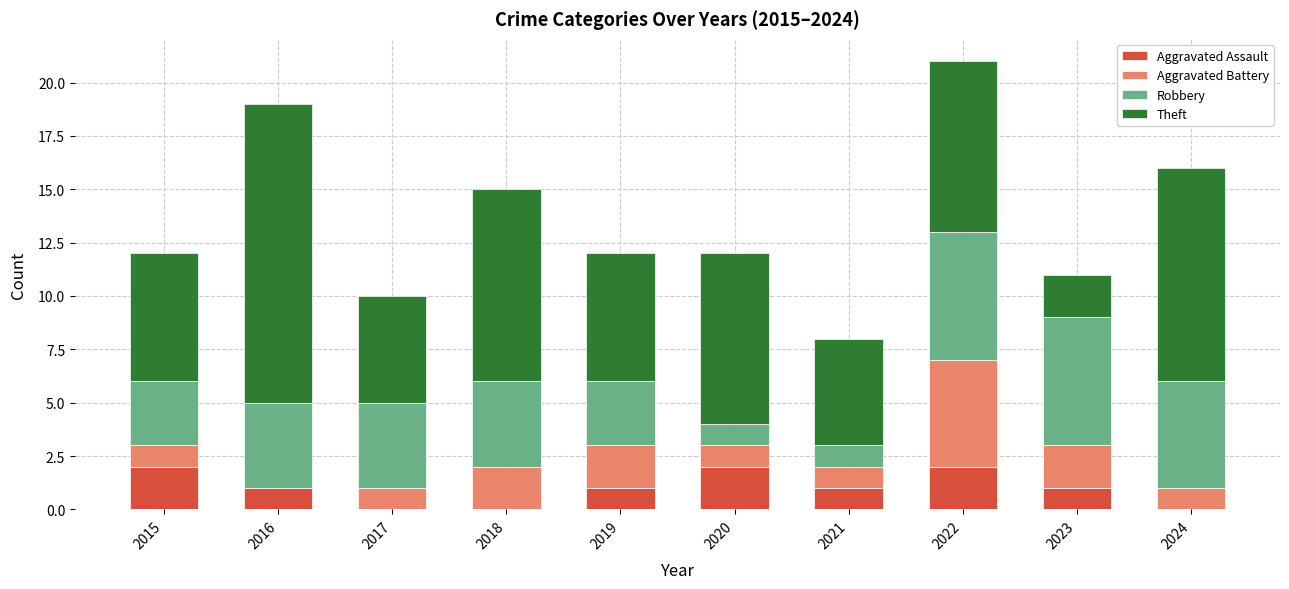

What is the sum of all Aggravated Assault values?

10